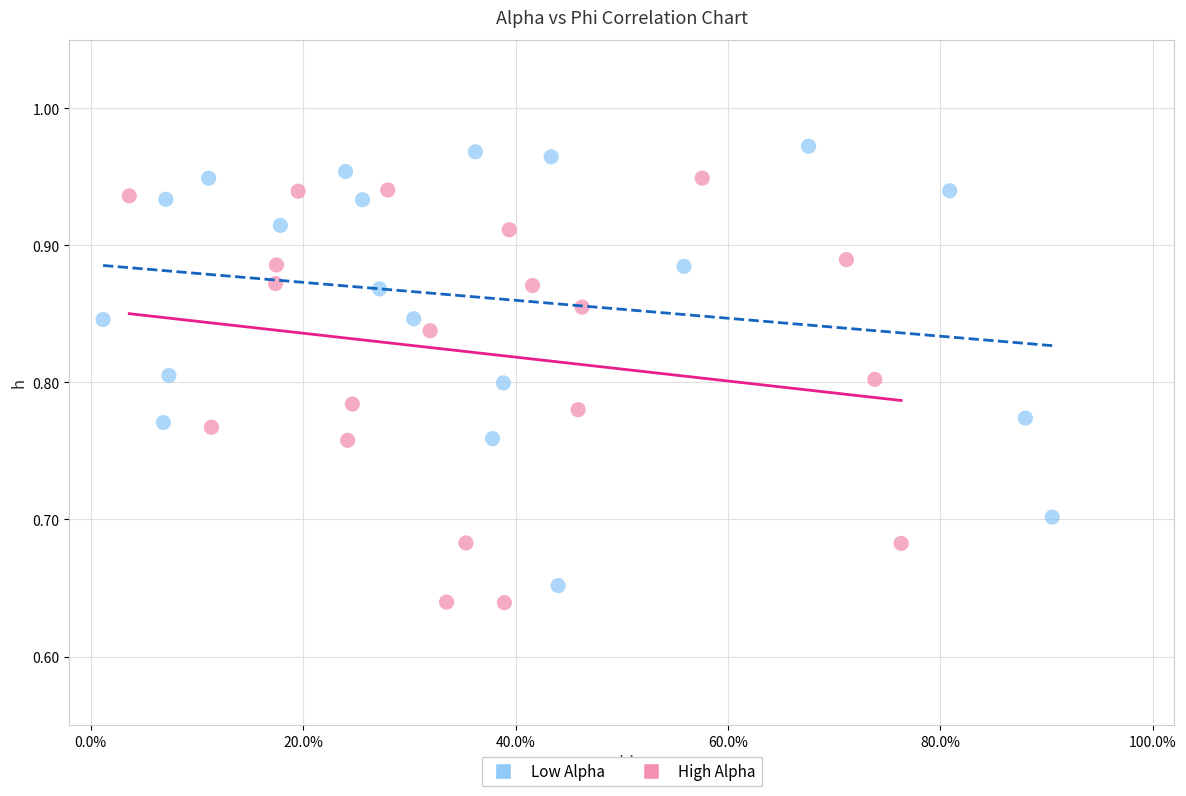

Which series contains the lowest Y value?

High Alpha